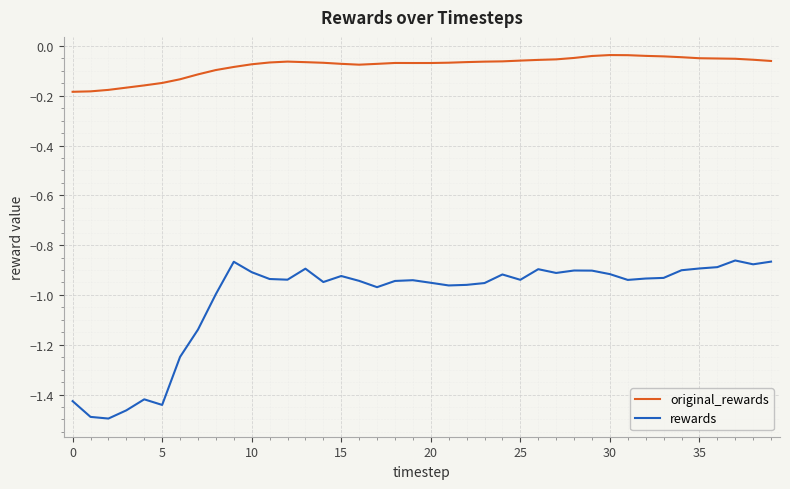

Rank the series by their average value, from lowest to highest.

rewards, original_rewards